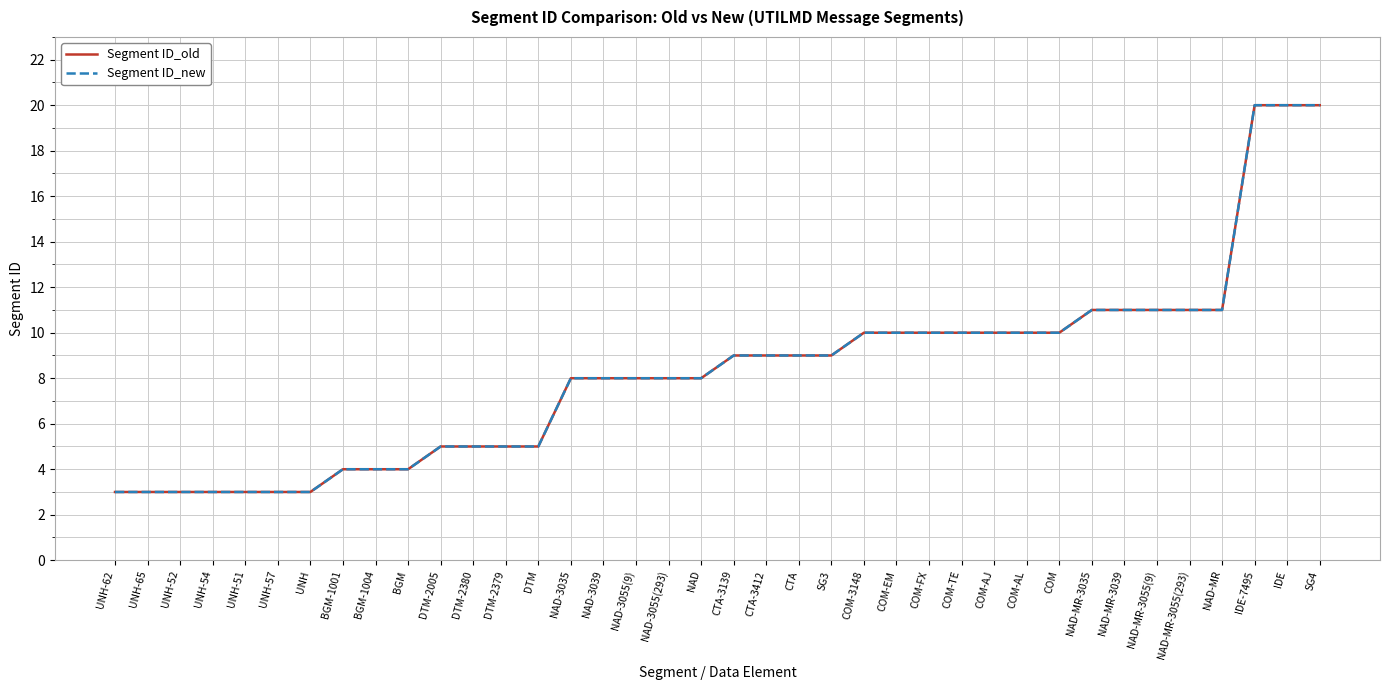

What is the difference between the maximum and minimum values in the Segment ID_old series?

17